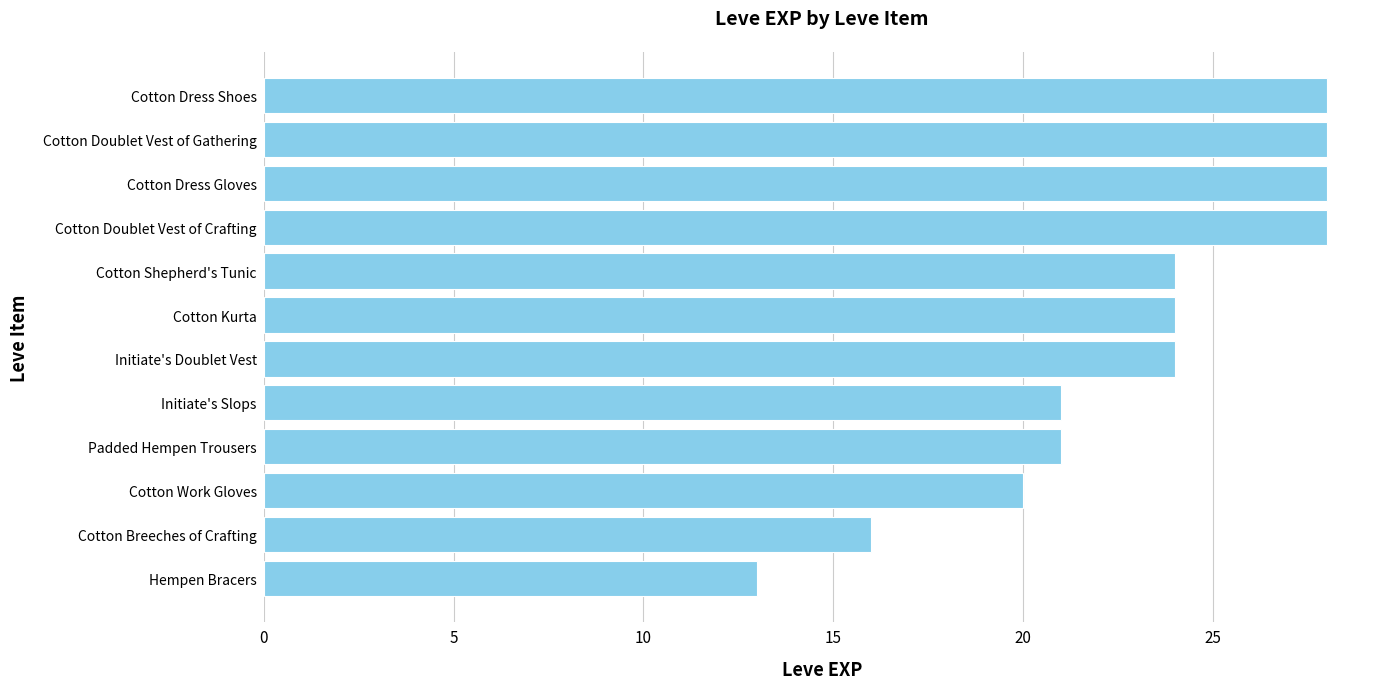

What is the label of the 4th bar from the top?

Cotton Doublet Vest of Crafting